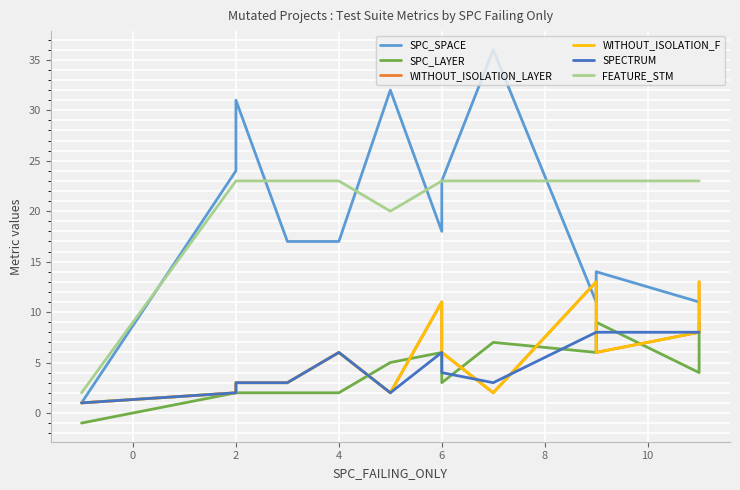

How many lines are shown in the chart?

6